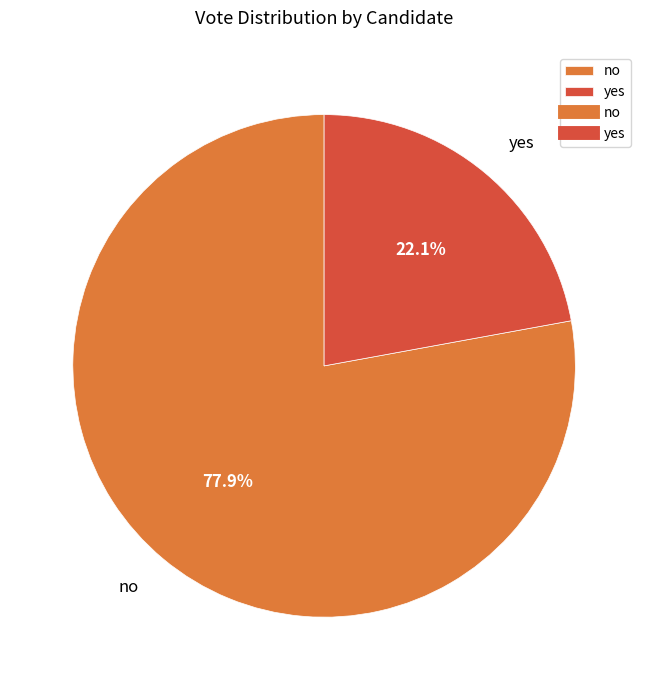

Is it true that no is 70% of the pie?

False